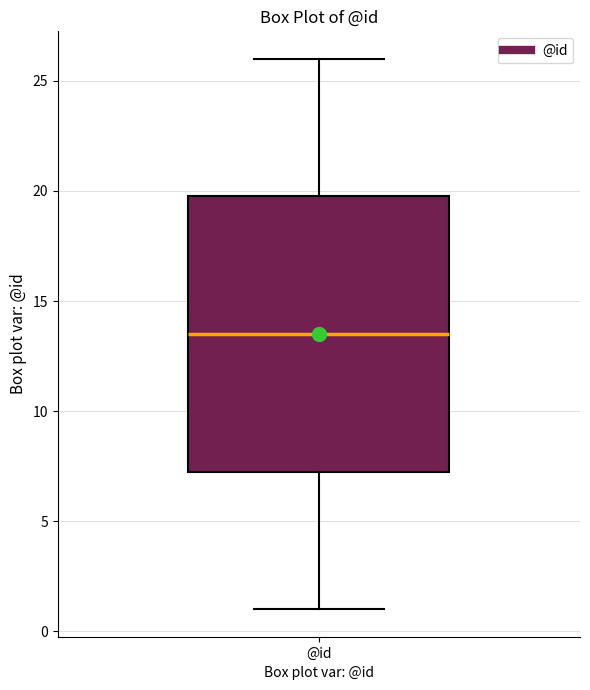

Where does the median line of the box for @id sit on the y-axis? The values are not printed on the chart, so give them approximately, as read against the axis.

13.5